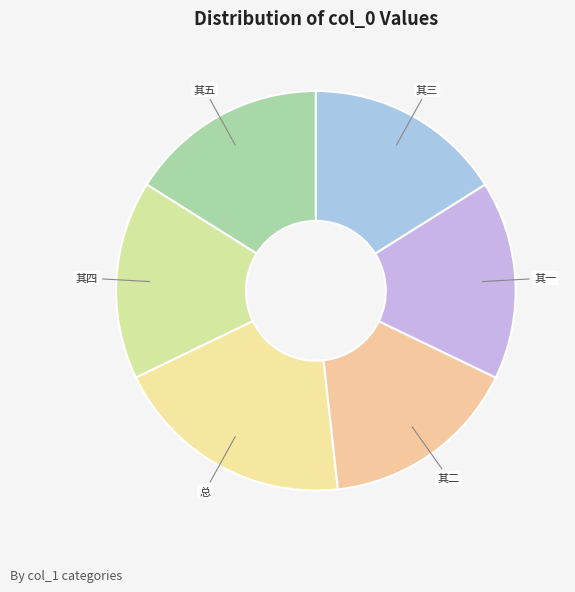

How many slices are in this pie chart?

6